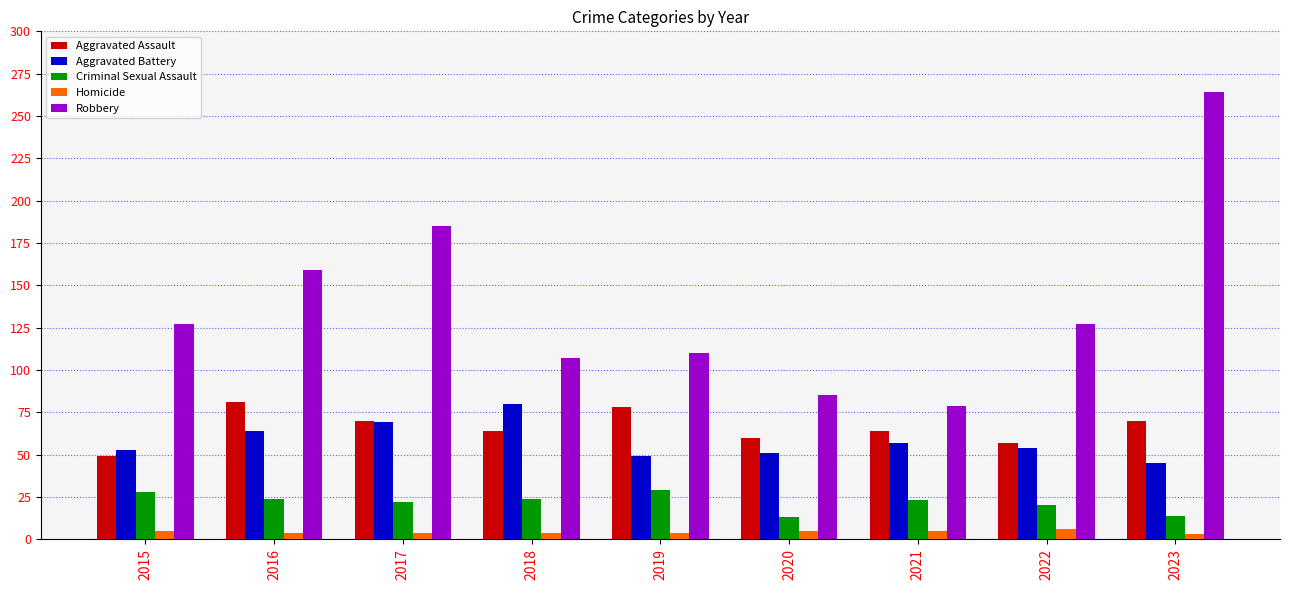

Which category has the highest value across all series?

2023